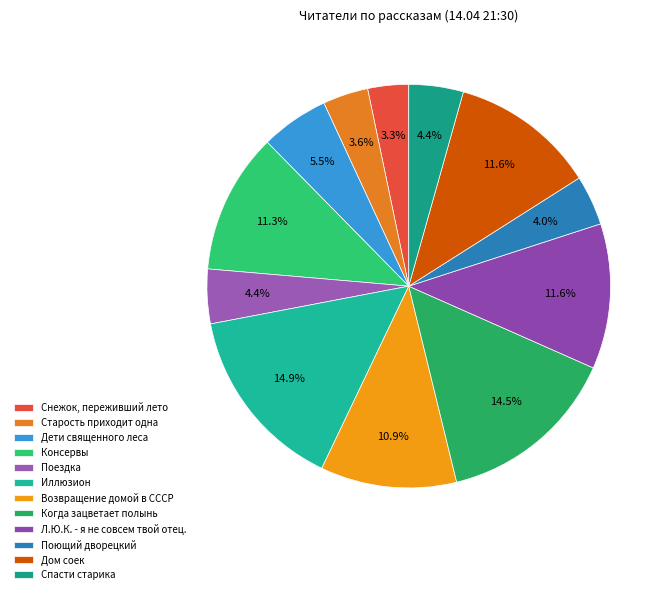

How many segments does this pie chart have?

12